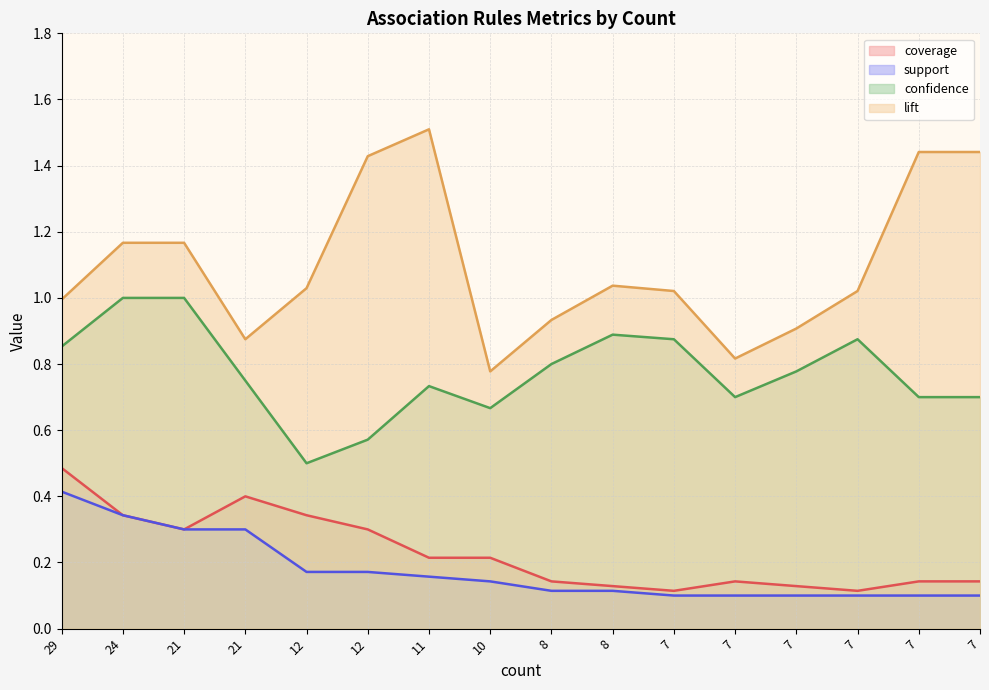

The value of lift at 12 is 1.0. True or false?

True